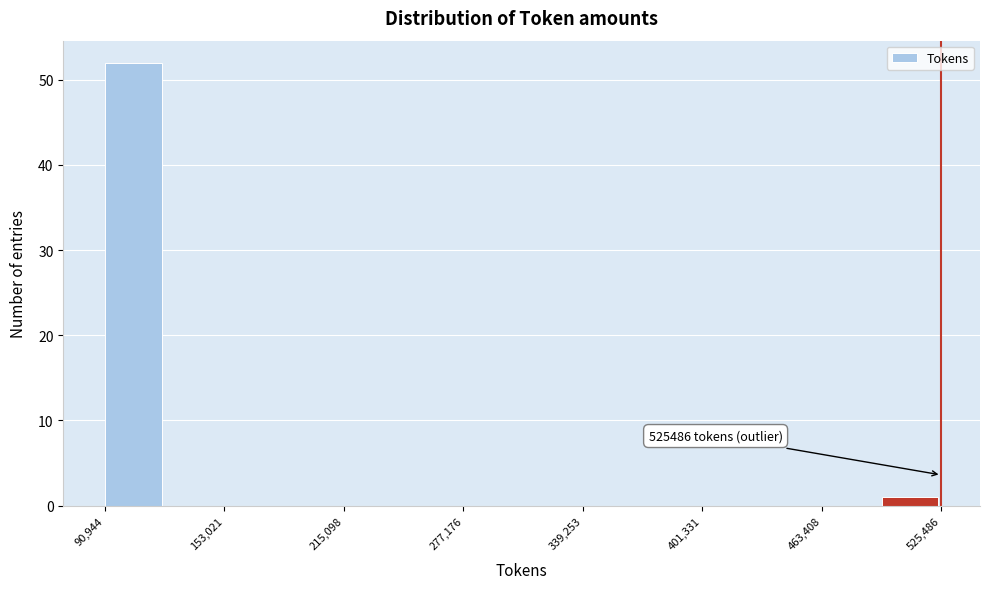

Read against the x-axis, roughly where is the centre of the tallest bar?

110000